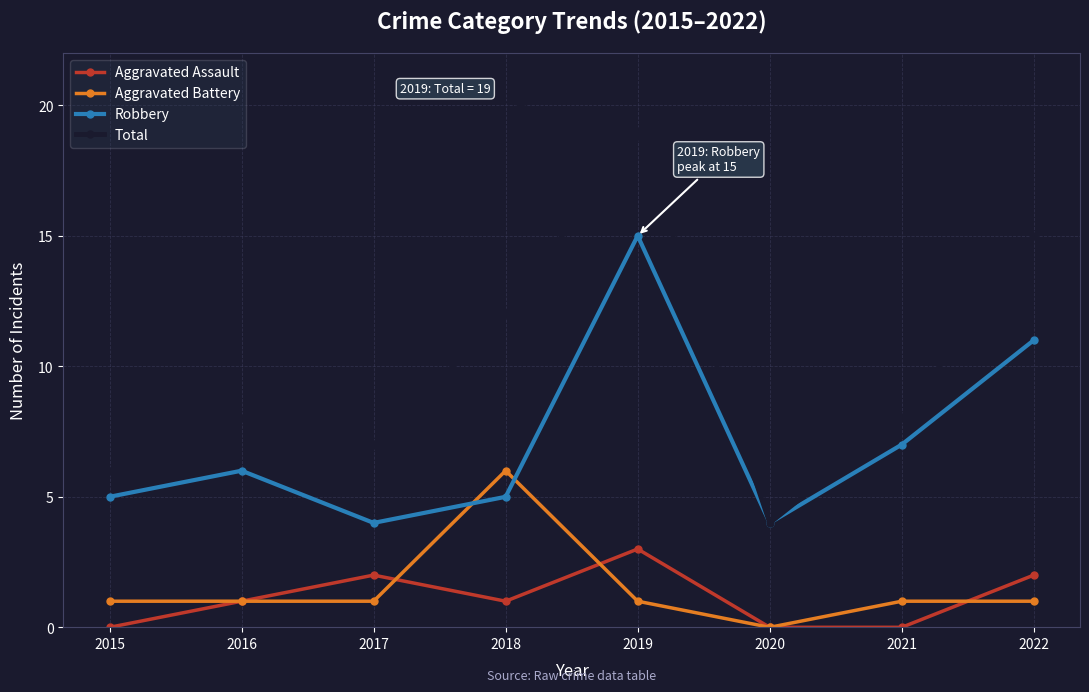

What is the approximate value of Total at 2016, to the nearest 10?

10